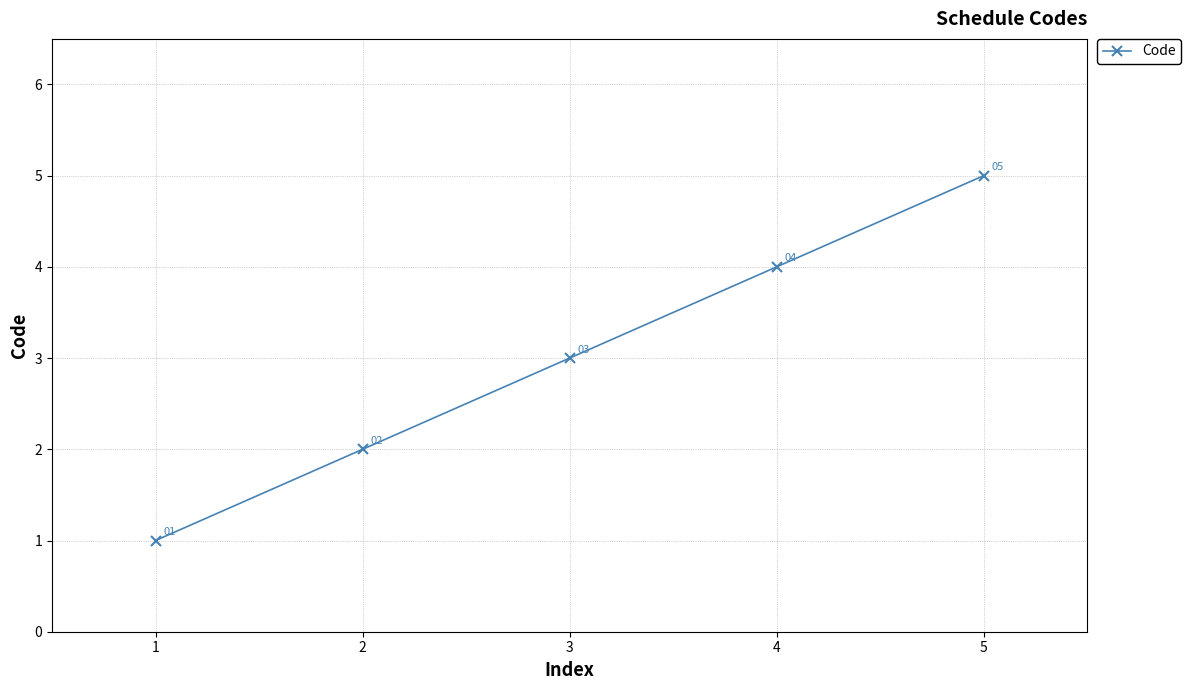

What is the approximate value at 4?

4